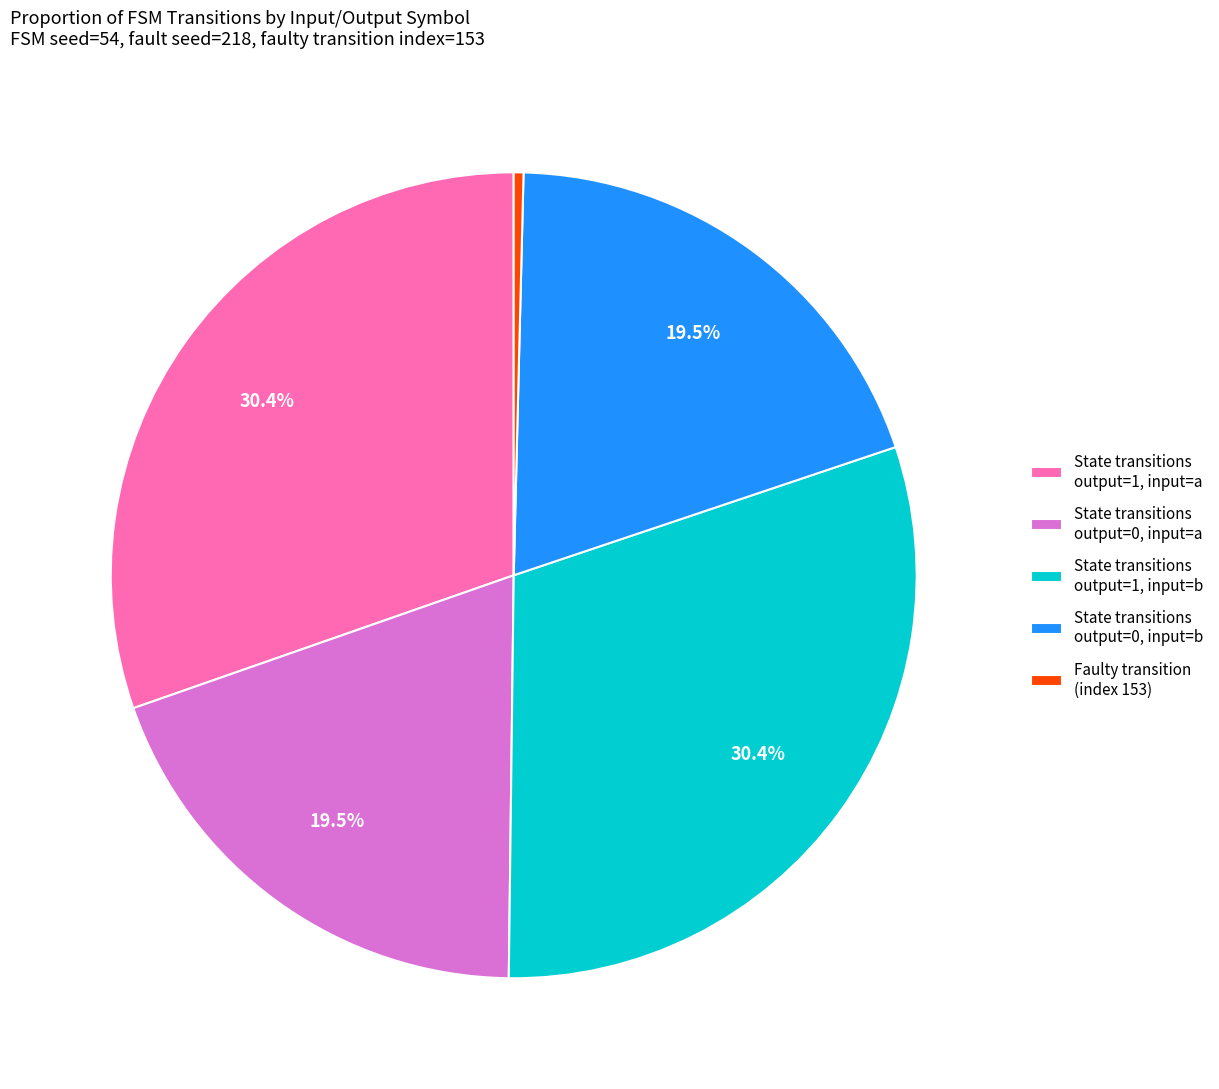

Which category has the smallest portion of the pie?

Faulty transition (index 153)